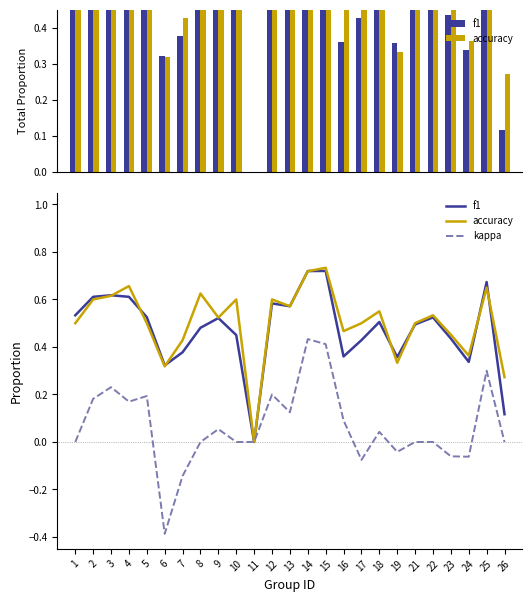

True or false: f1 has a value of 0.9 at 18.

False